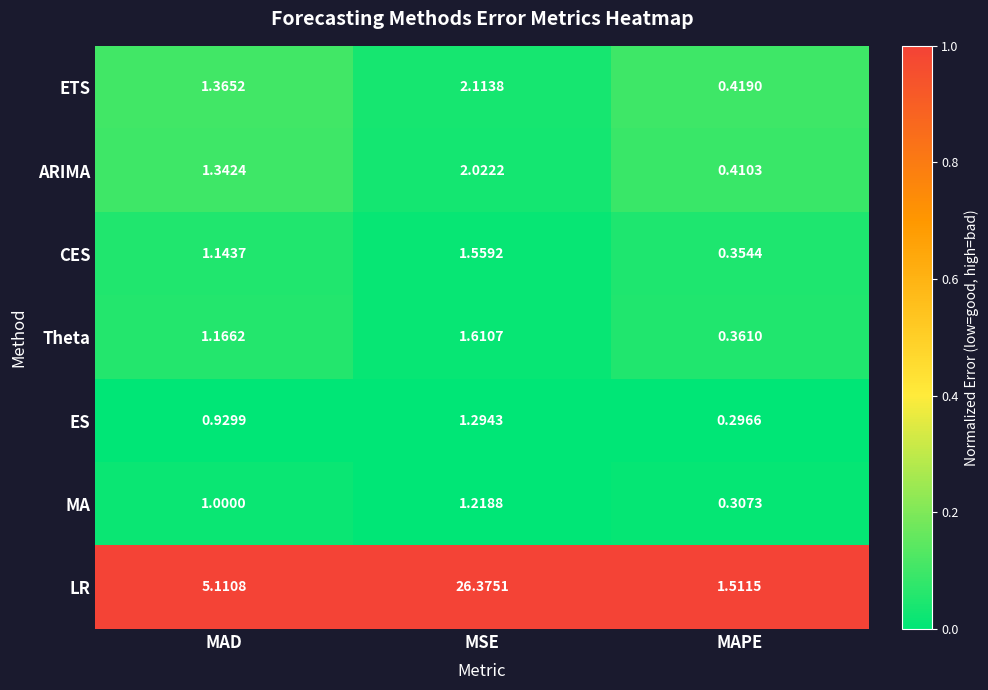

List the series in order of their peak value, highest first.

LR, ETS, ARIMA, Theta, CES, ES, MA